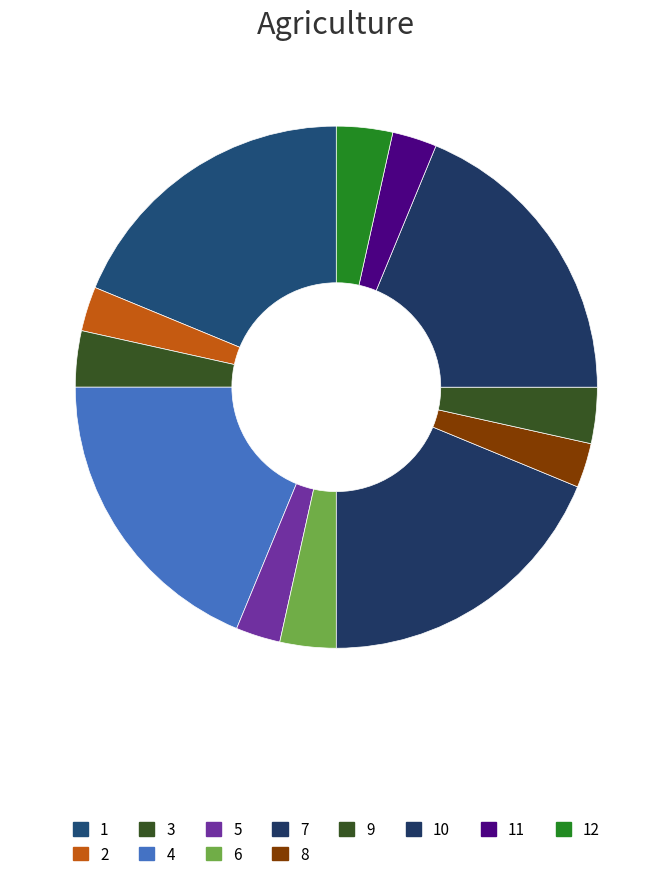

How many segments does this pie chart have?

12